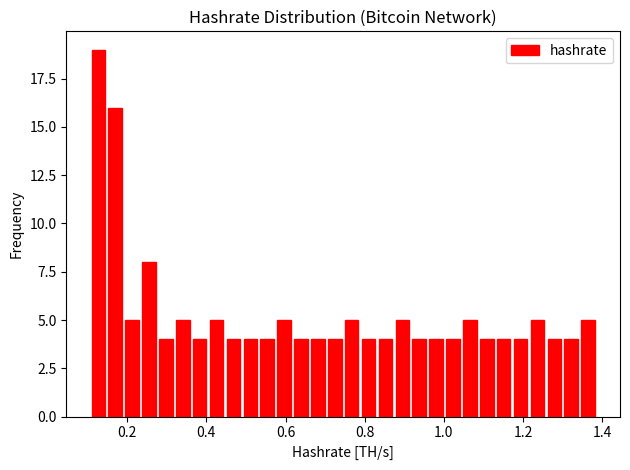

Around what value on the x-axis is the tallest bar? Give the approximate position of its centre, as read against the axis.

0.12